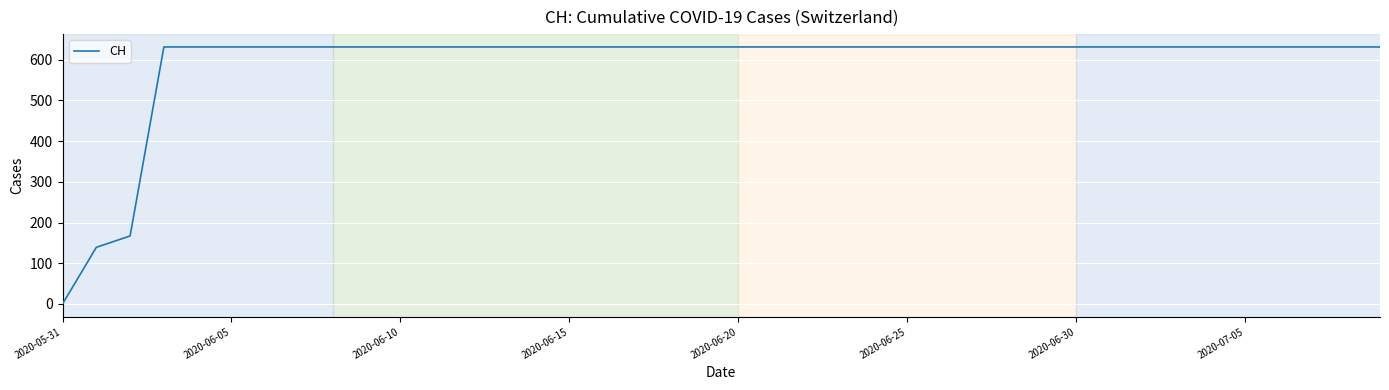

What is the difference between the maximum and minimum values?

631